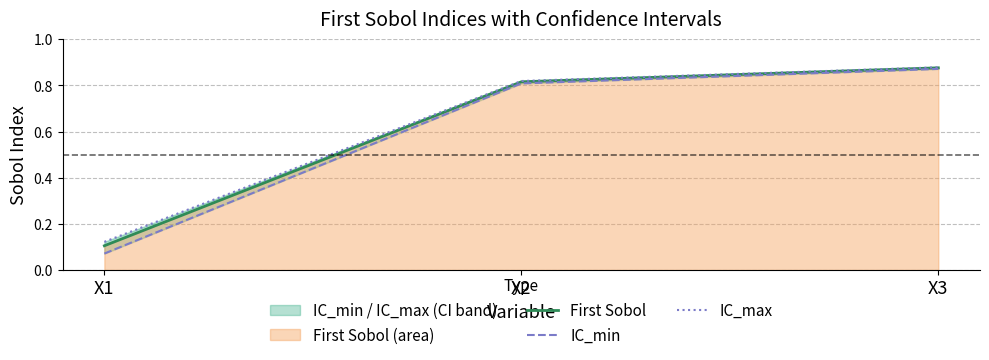

Where is First Sobol nearest to the value 0?

X1